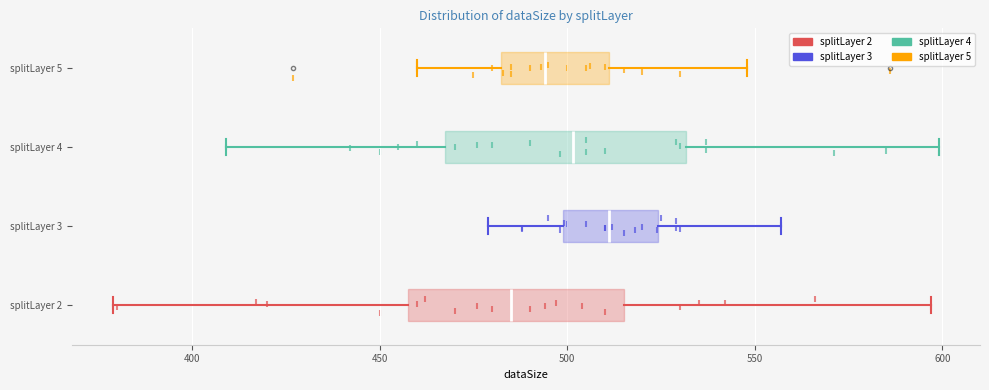

Comparing the boxes themselves (not the whiskers), which one is the widest?

splitLayer 4